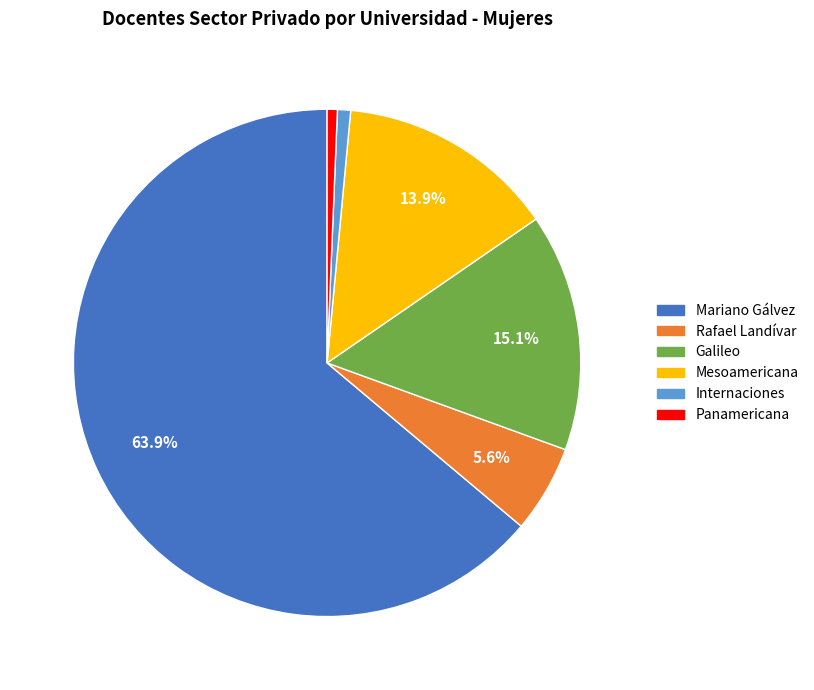

Between Mesoamericana and Rafael Landívar, which is larger?

Mesoamericana